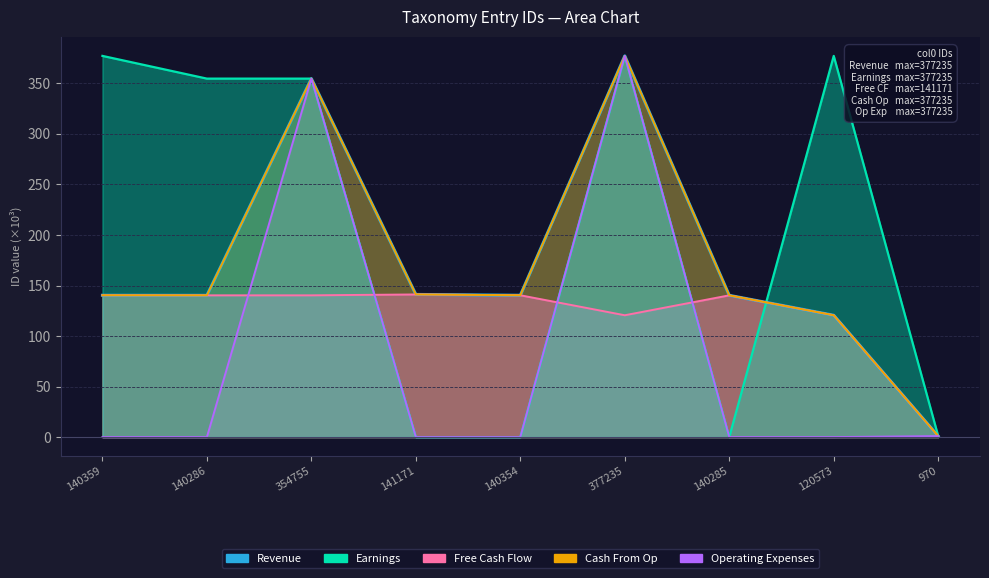

What is the label of the 9th point from the right?

140359